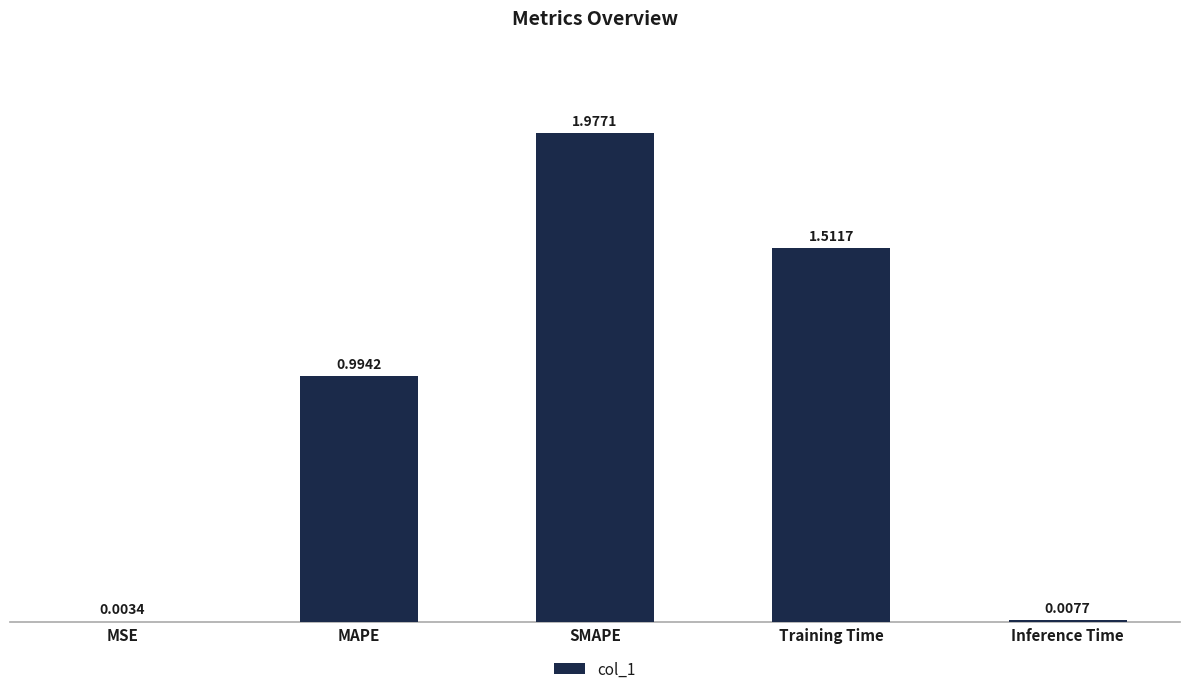

At which category does the chart reach its peak across all series?

SMAPE